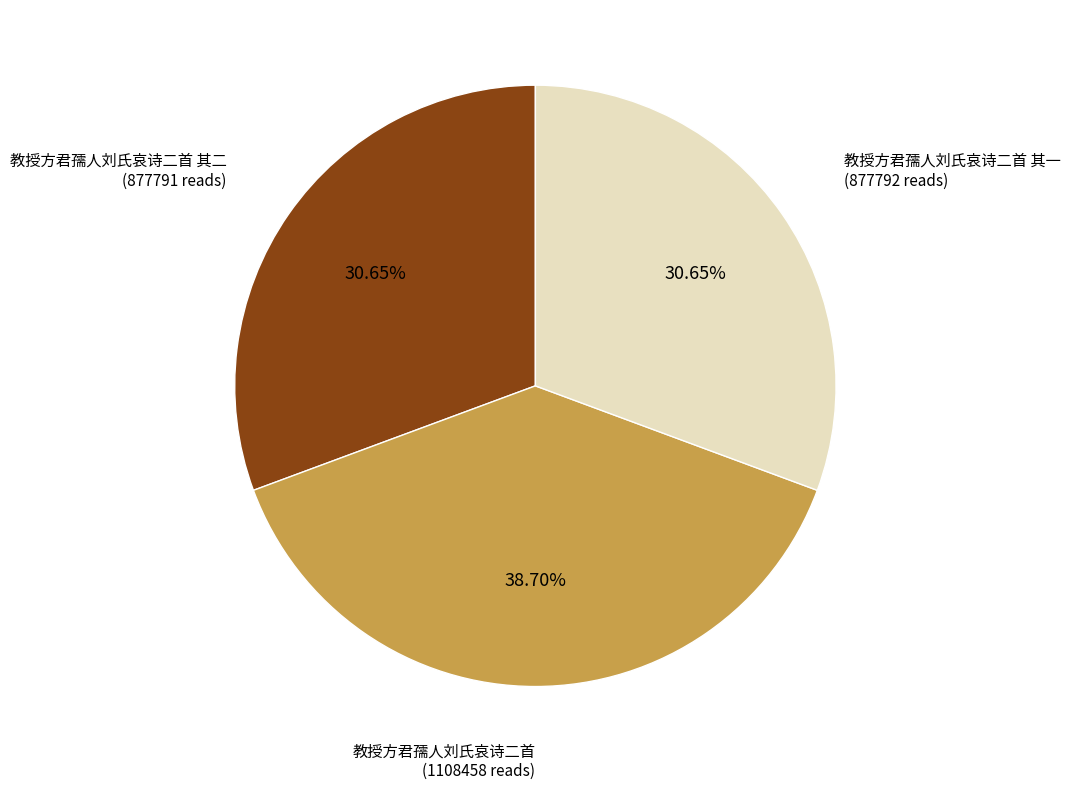

What percentage is the 教授方君孺人刘氏哀诗二首 slice, to the nearest percent?

39%